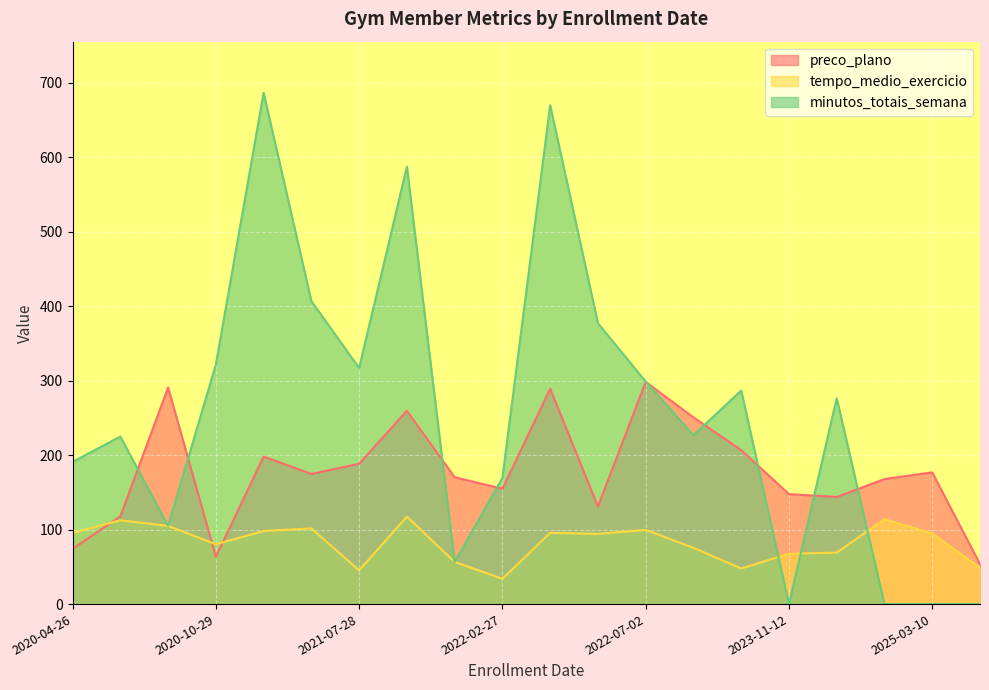

True or false: preco_plano has a value of 117.8 at 2020-05-01.

True